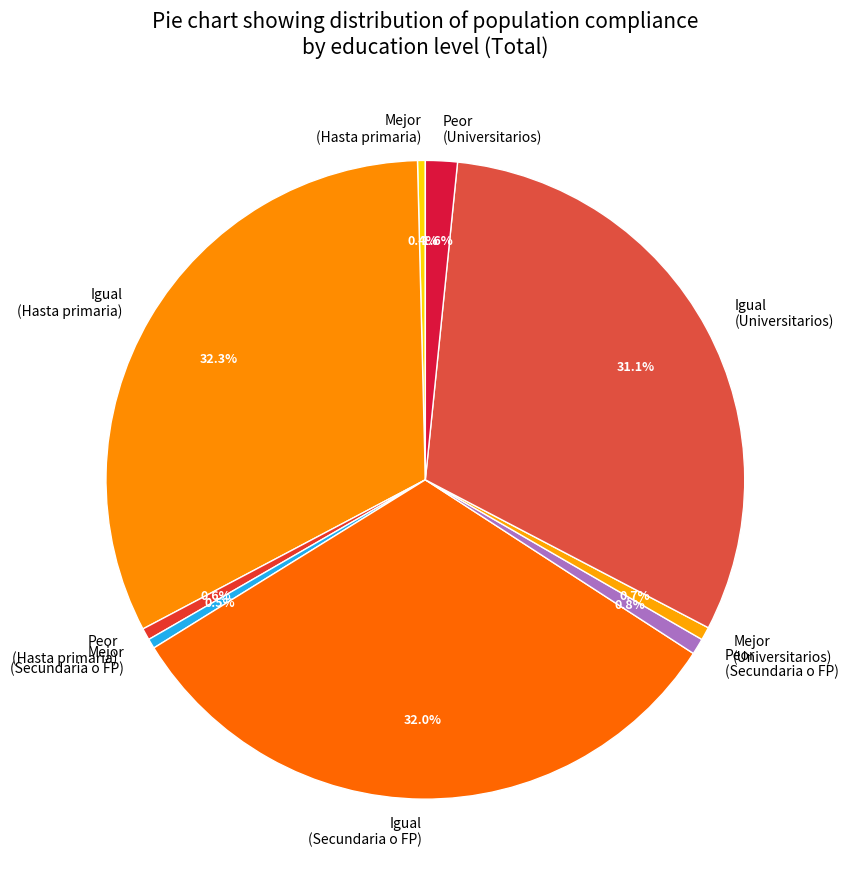

To the nearest percent, what is the difference between the Igual (Secundaria o FP) and Igual (Universitarios) slice percentages?

1%